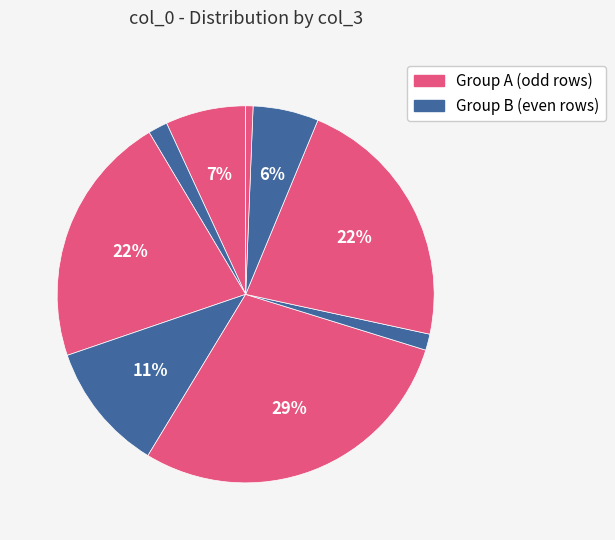

Is there any slice that represents more than half of the pie?

No